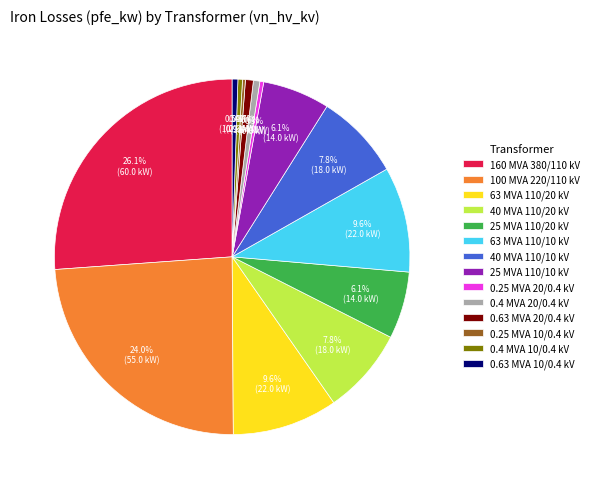

Which category has the biggest portion of the pie?

160 MVA 380/110 kV